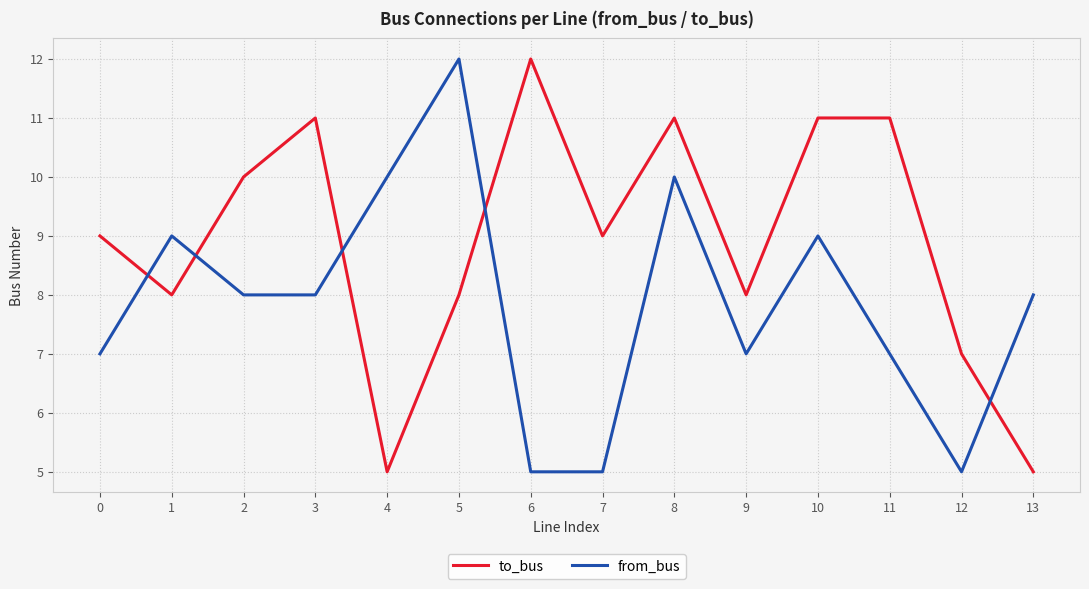

Does the chart display data point markers on the line(s)?

No